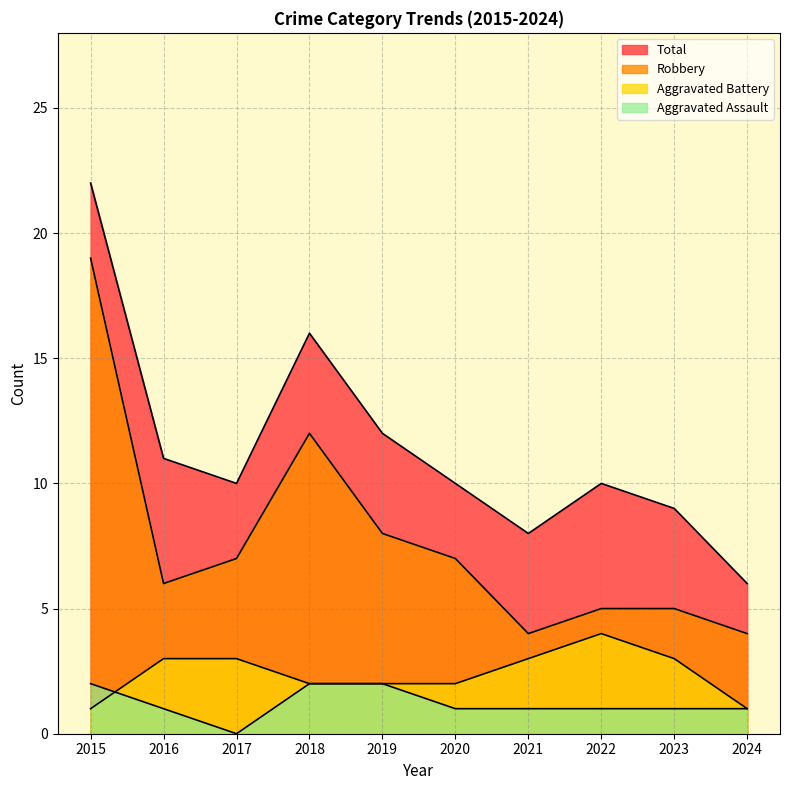

Where does the Aggravated Battery series first go above 3?

2022